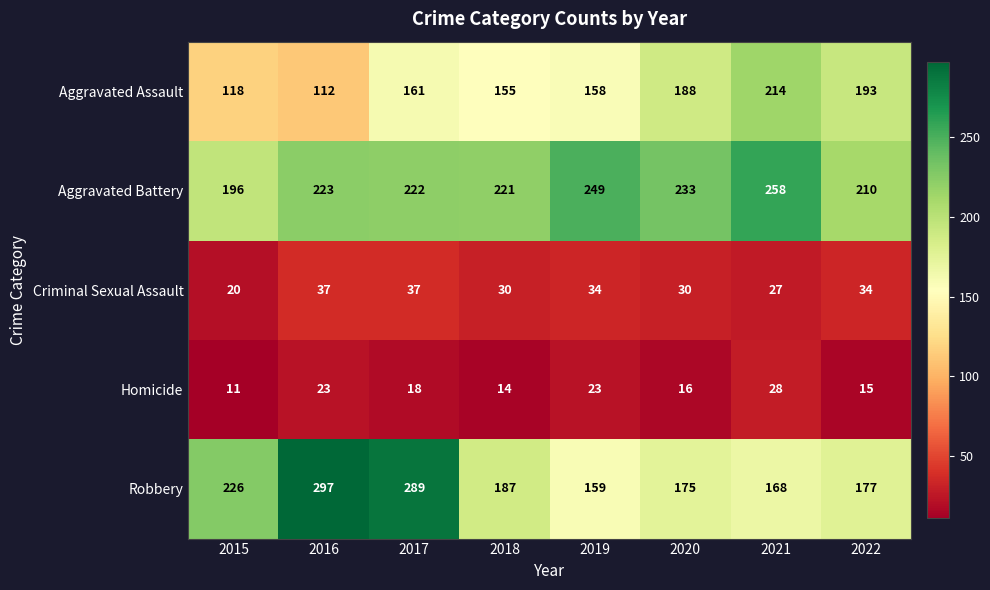

Rank the categories by Robbery value from highest to lowest.

2016, 2017, 2015, 2018, 2022, 2020, 2021, 2019